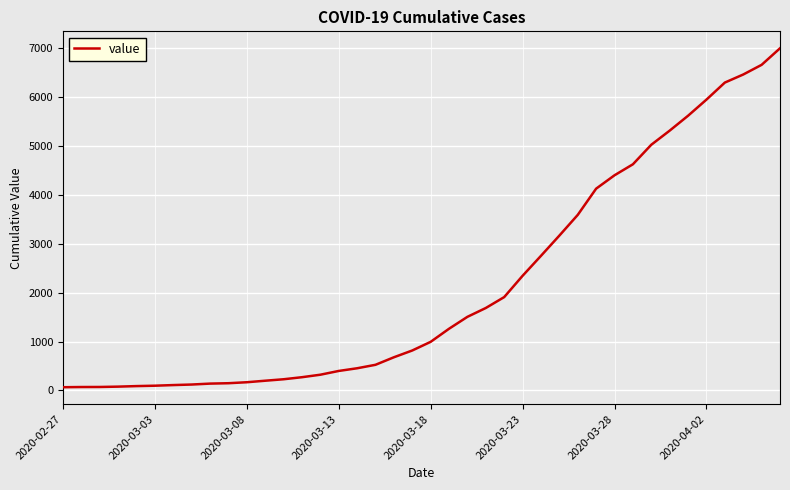

What is the difference between the maximum and minimum values?

6939